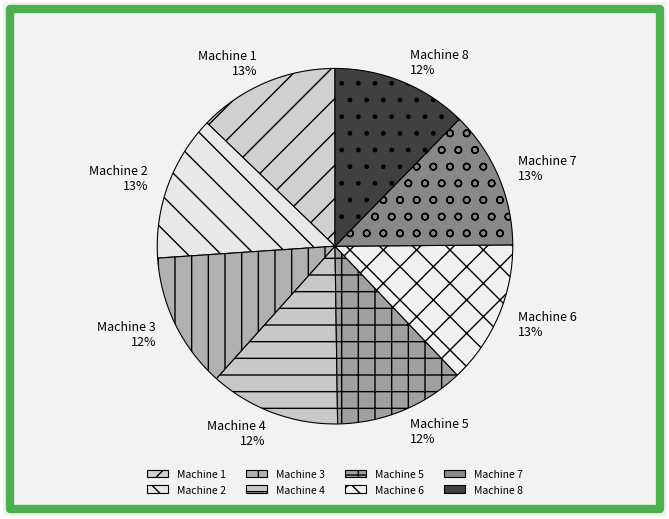

How many segments does this pie chart have?

8